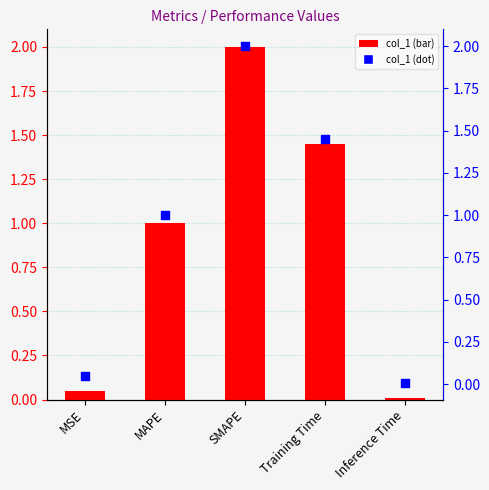

At how many categories does at least one series exceed 1?

3